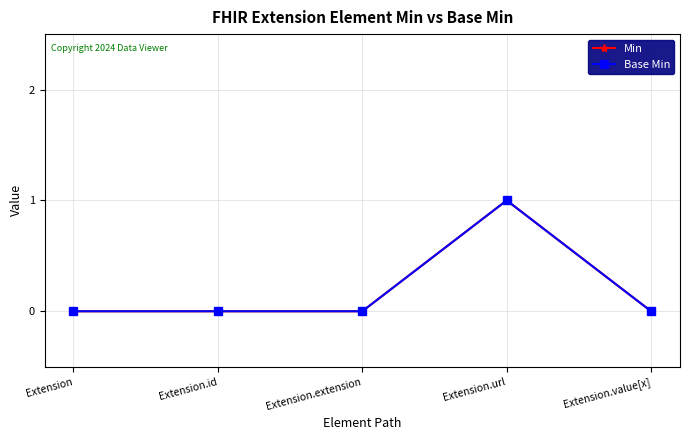

Does the chart have visible grid lines?

Yes